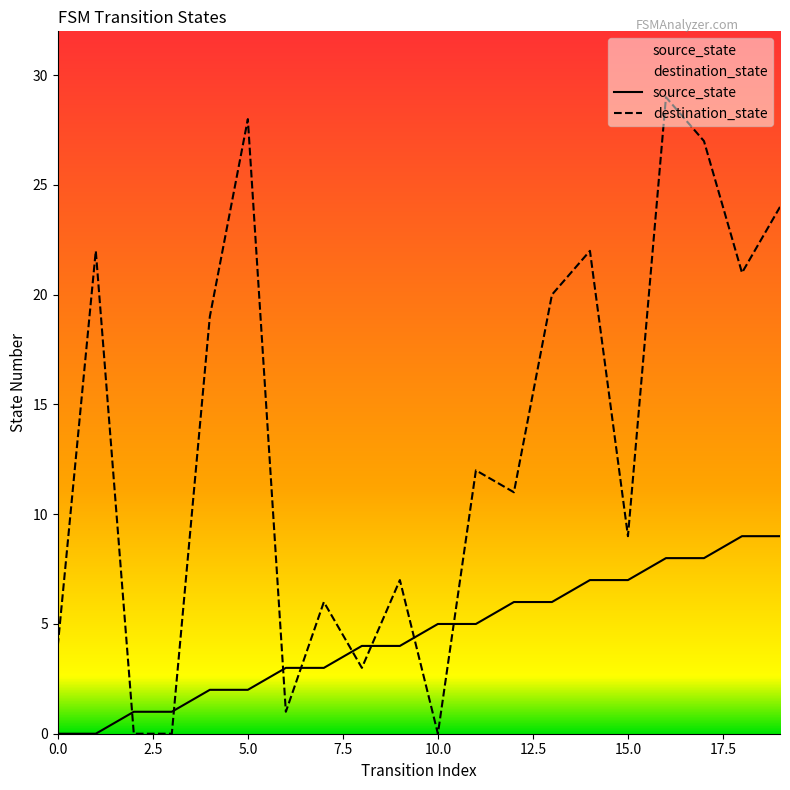

Which series ends up on top after the final intersection of source_state and destination_state?

destination_state